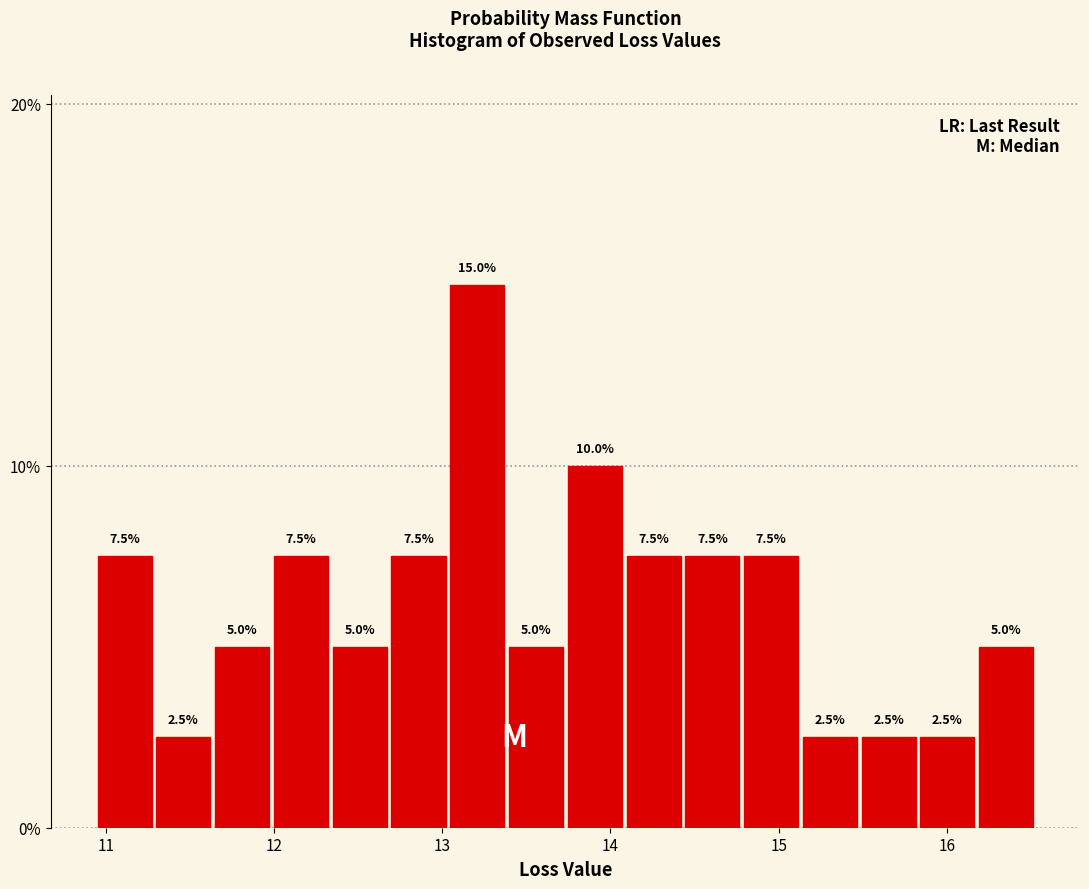

Around what value on the x-axis is the tallest bar? Give the approximate position of its centre, as read against the axis.

13.2